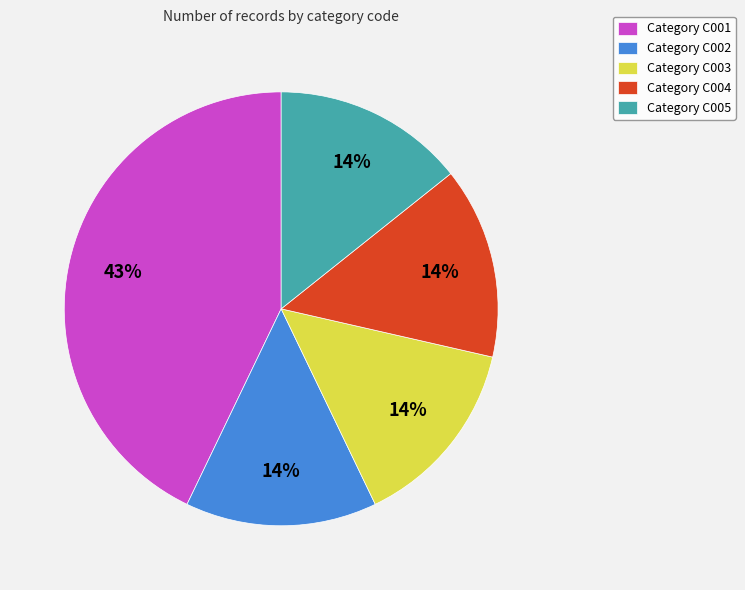

Approximately how many times larger is the value at Category C002 compared to Category C001?

0.3